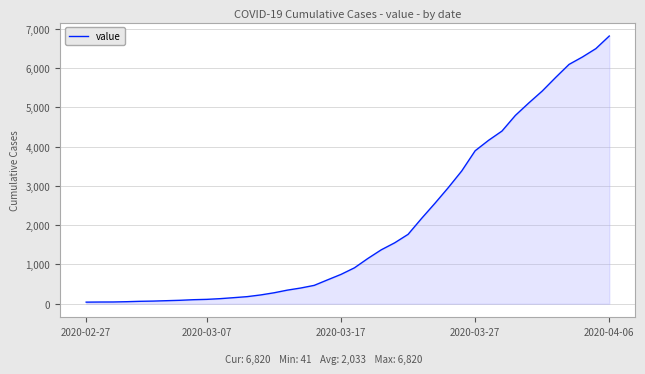

What is the greatest value displayed?

6820